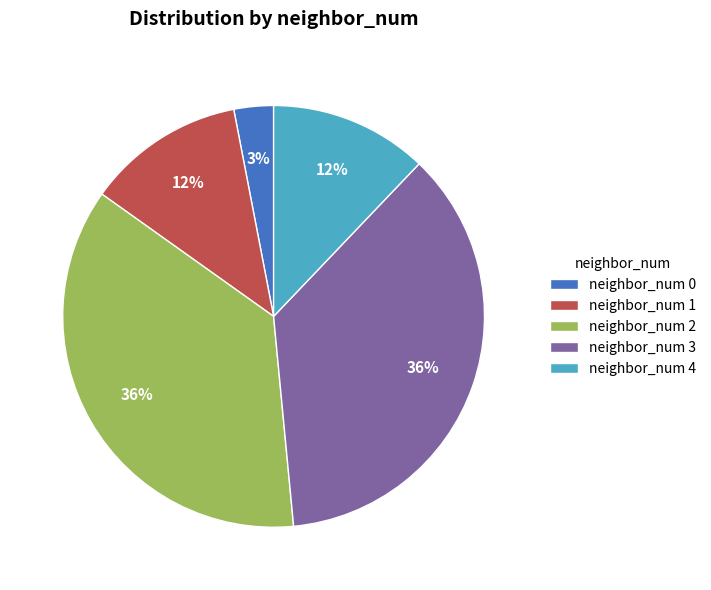

Is there any slice that represents more than half of the pie?

No